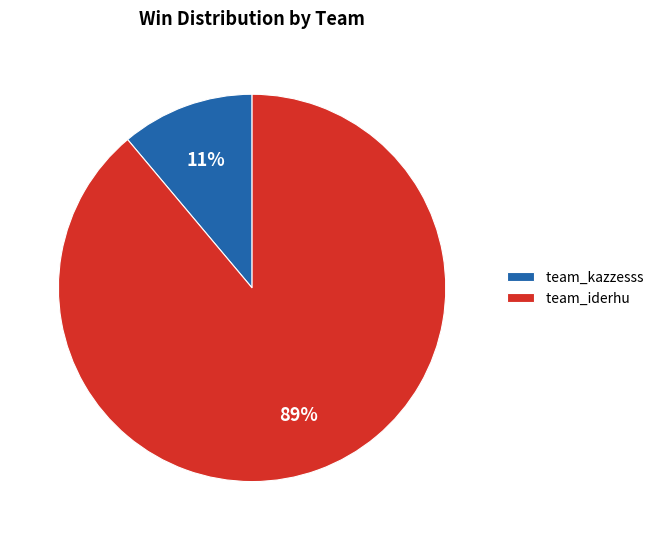

Which category accounts for the majority?

team_iderhu